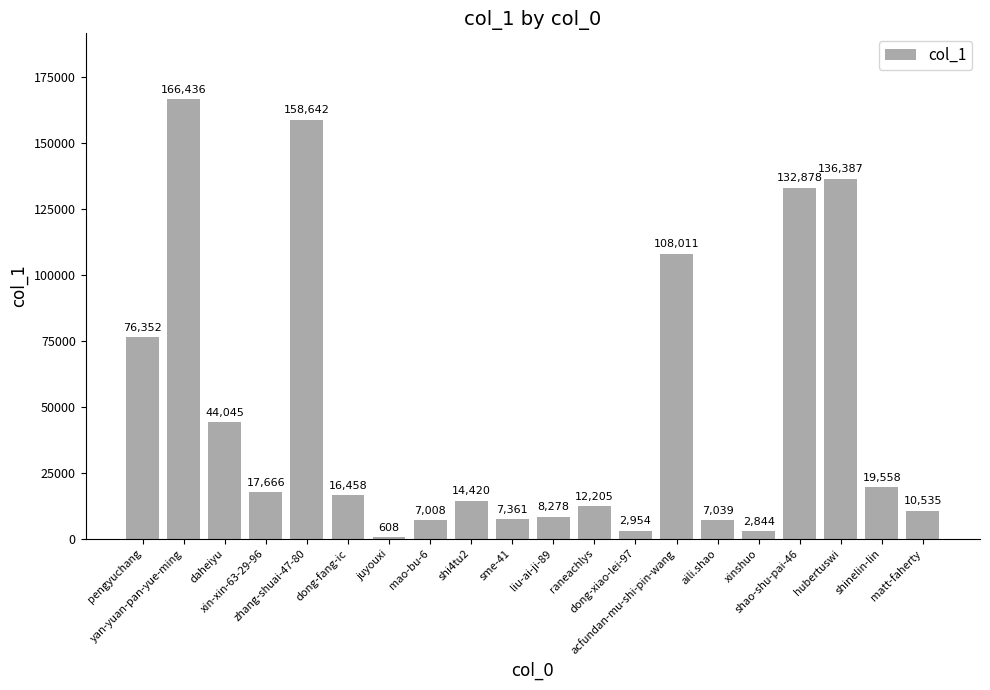

What is the smallest value displayed?

608